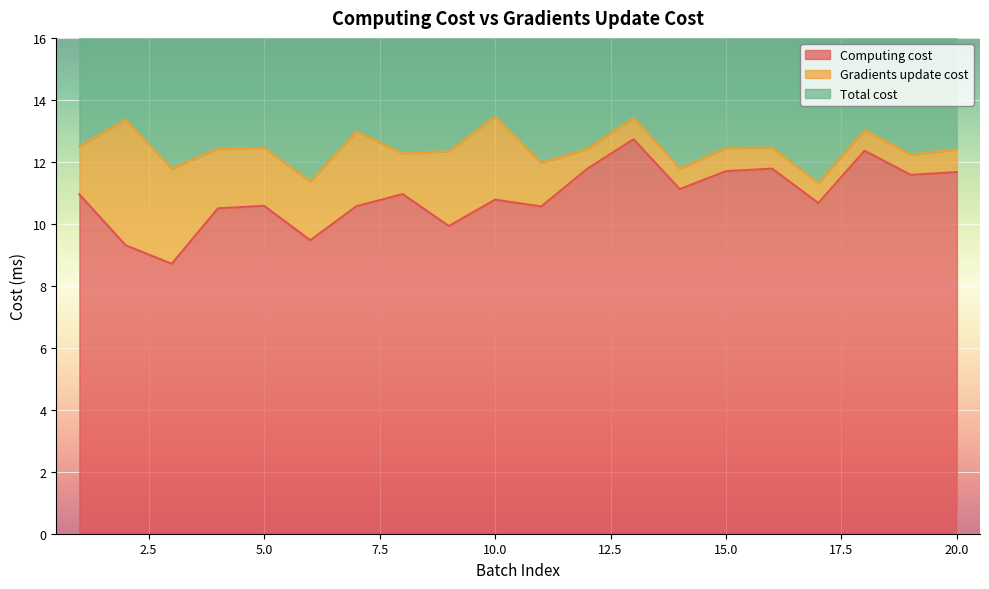

What is the minimum value for Computing cost?

8.7